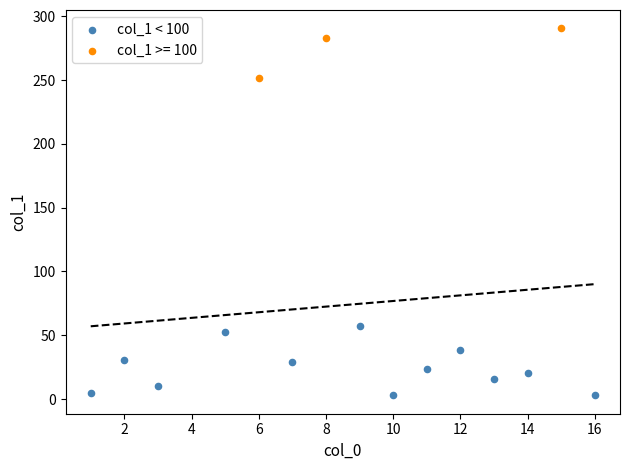

Which series contains the highest Y value?

col_1 >= 100